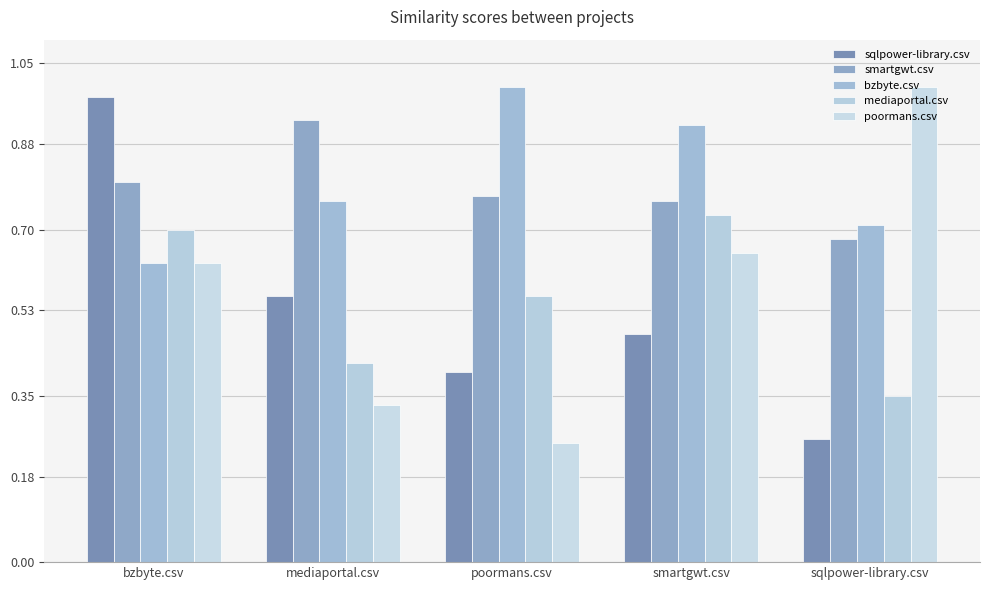

Is the value of smartgwt.csv at sqlpower-library.csv greater than the value of bzbyte.csv at poormans.csv?

No